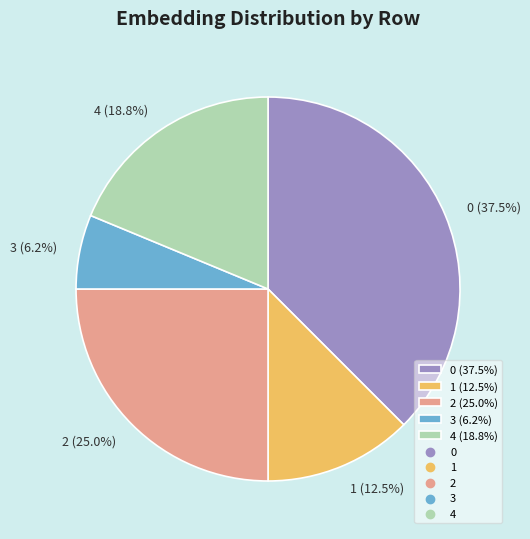

Is there a majority slice in this chart?

No